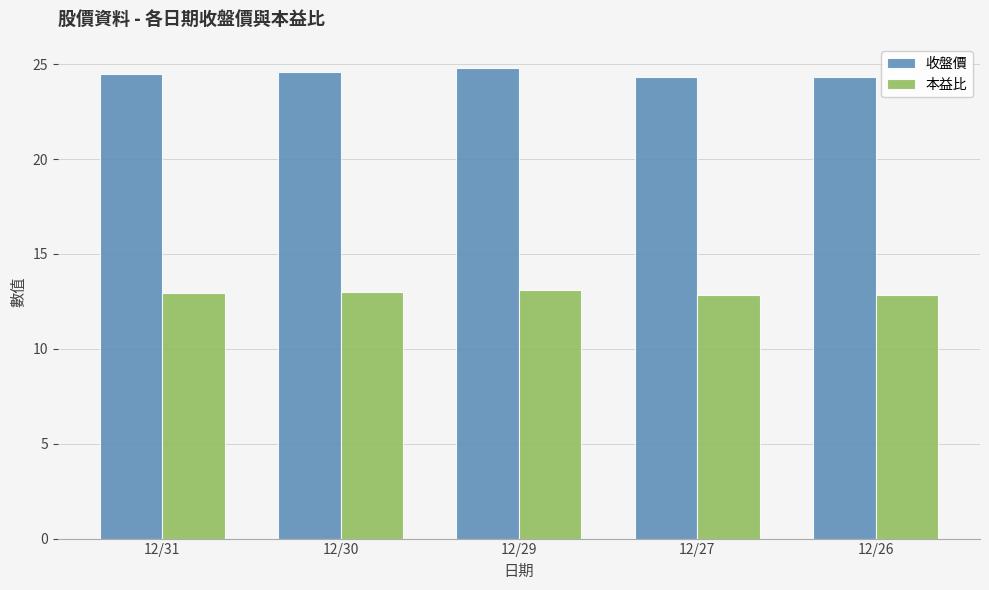

What is the average value of the 收盤價 series?

24.5